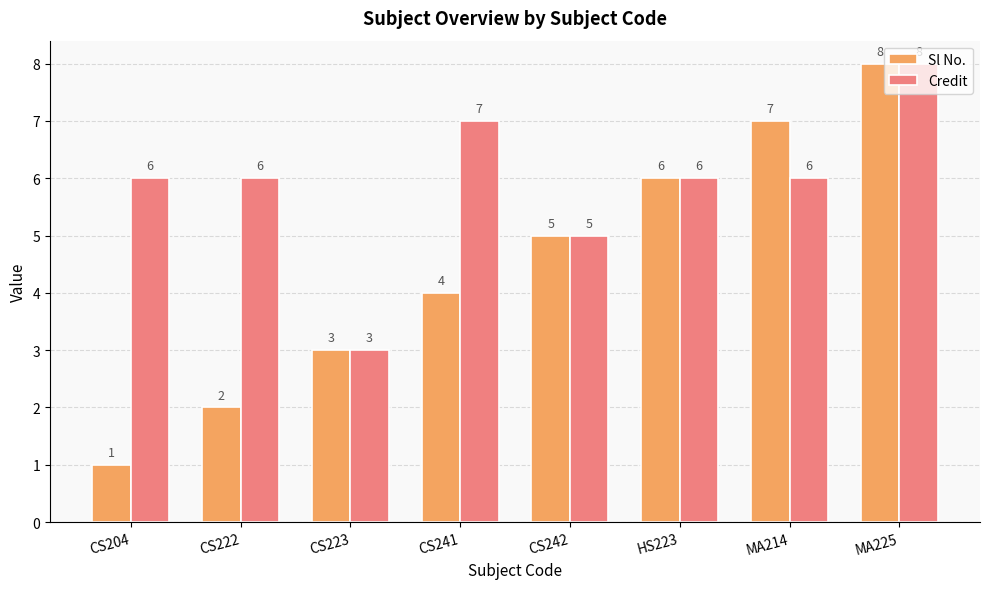

Reading left to right, transcribe all the data shown in this chart.

Sl No.: CS204=1	CS222=2	CS223=3	CS241=4	CS242=5	HS223=6	MA214=7	MA225=8
Credit: CS204=6	CS222=6	CS223=3	CS241=7	CS242=5	HS223=6	MA214=6	MA225=8